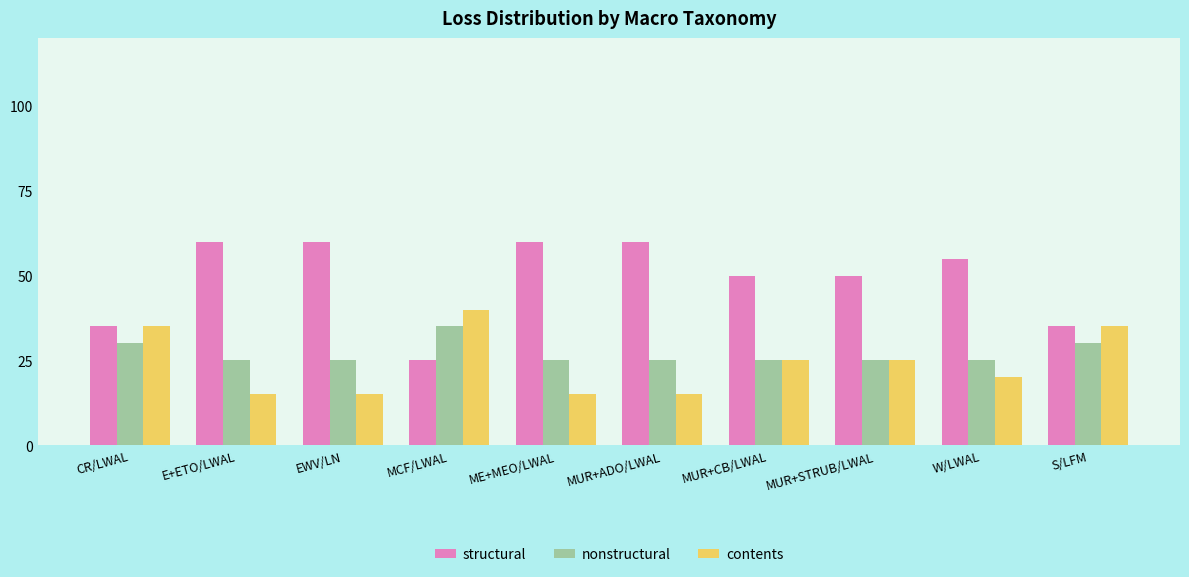

What is the difference between the highest and lowest values at ME+MEO/LWAL?

45